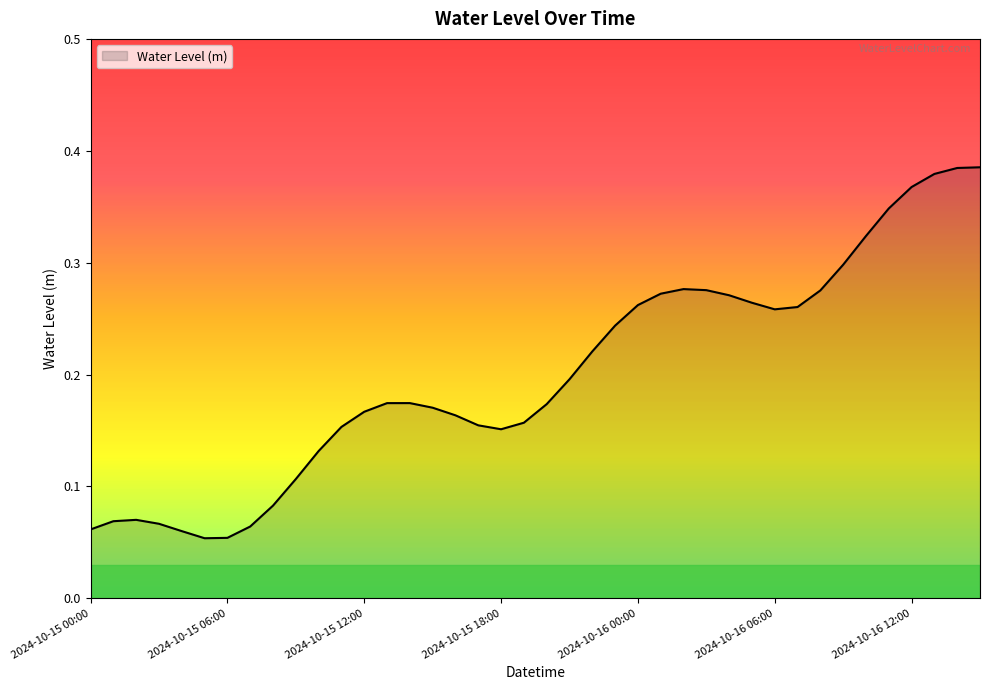

Reading right to left, what are all the values shown in this chart?

0.4	0.4	0.4	0.4	0.3	0.3	0.3	0.3	0.3	0.3	0.3	0.3	0.3	0.3	0.3	0.3	0.2	0.2	0.2	0.2	0.2	0.2	0.2	0.2	0.2	0.2	0.2	0.2	0.2	0.1	0.1	0.1	0.1	0.1	0.1	0.1	0.1	0.1	0.1	0.1